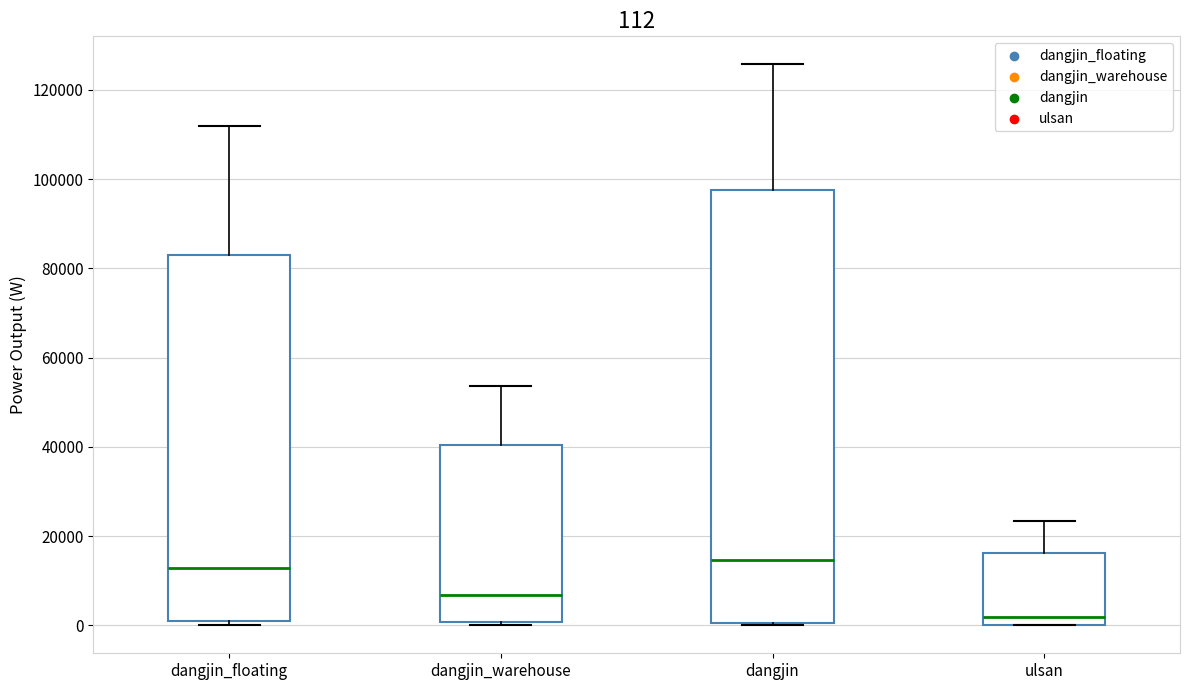

Which box has the lowest median line?

ulsan